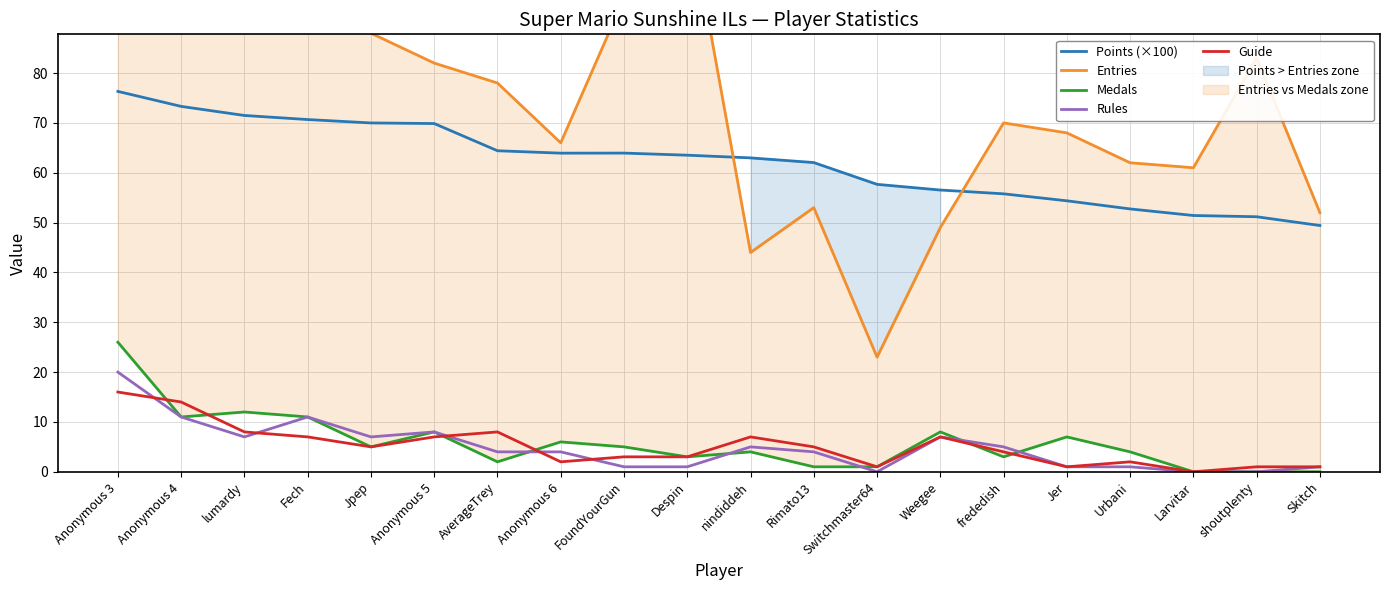

Reading right to left, transcribe all the data shown in this chart.

Points (×100): 49.4	51.2	51.4	52.7	54.4	55.8	56.5	57.7	62.0	63.0	63.5	63.9	63.9	64.4	69.9	70.0	70.7	71.5	73.3	76.3
Entries: 52.0	83.0	61.0	62.0	68.0	70.0	49.0	23.0	53.0	44.0	114.0	95.0	66.0	78.0	82.0	88.0	103.0	113.0	97.0	114.0
Medals: 0.0	0.0	0.0	4.0	7.0	3.0	8.0	1.0	1.0	4.0	3.0	5.0	6.0	2.0	8.0	5.0	11.0	12.0	11.0	26.0
Rules: 1.0	0.0	0.0	1.0	1.0	5.0	7.0	0.0	4.0	5.0	1.0	1.0	4.0	4.0	8.0	7.0	11.0	7.0	11.0	20.0
Guide: 1.0	1.0	0.0	2.0	1.0	4.0	7.0	1.0	5.0	7.0	3.0	3.0	2.0	8.0	7.0	5.0	7.0	8.0	14.0	16.0